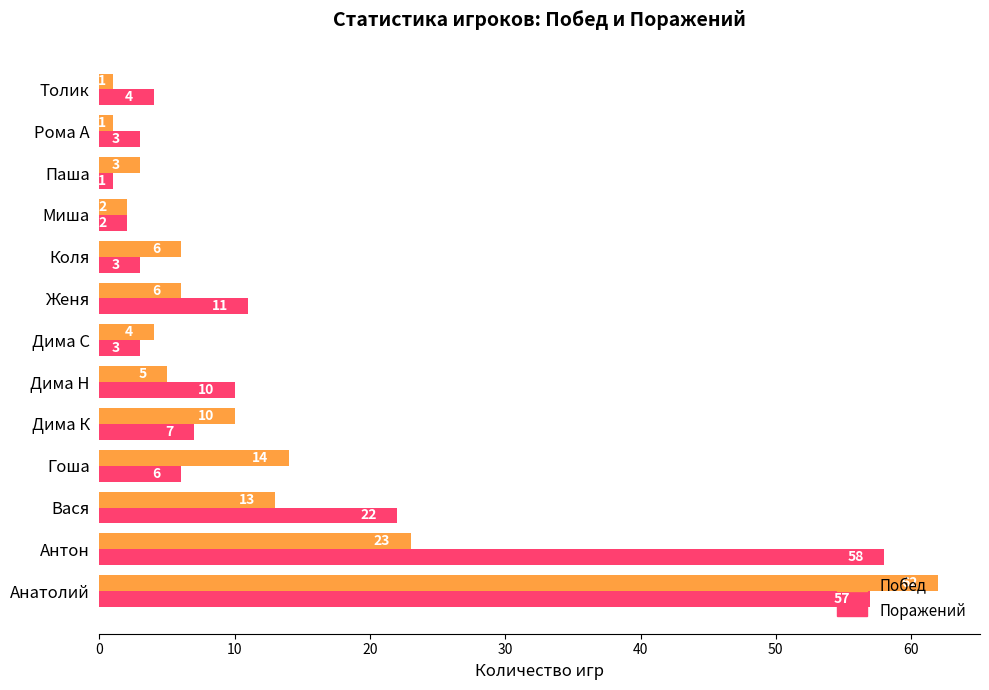

What is the average value of the Поражений series?

14